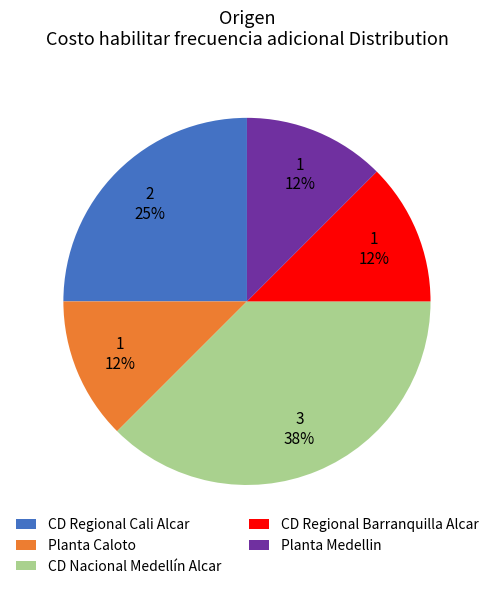

True or false: Planta Medellin accounts for 21% of the total.

False